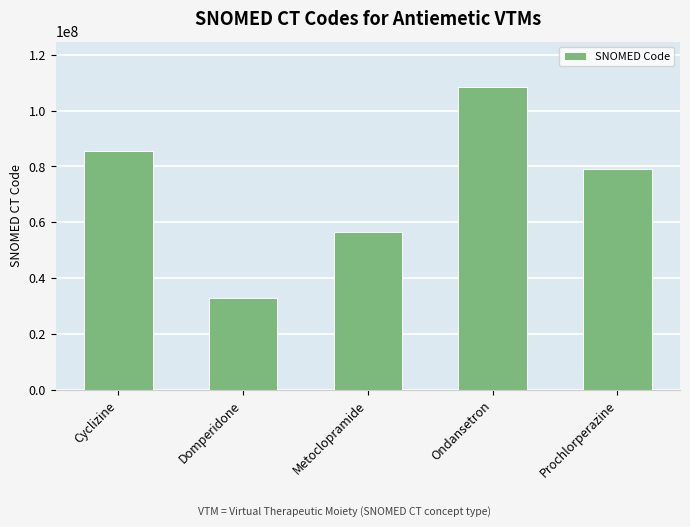

Approximately how many times larger is the value at Ondansetron compared to Domperidone?

3.3